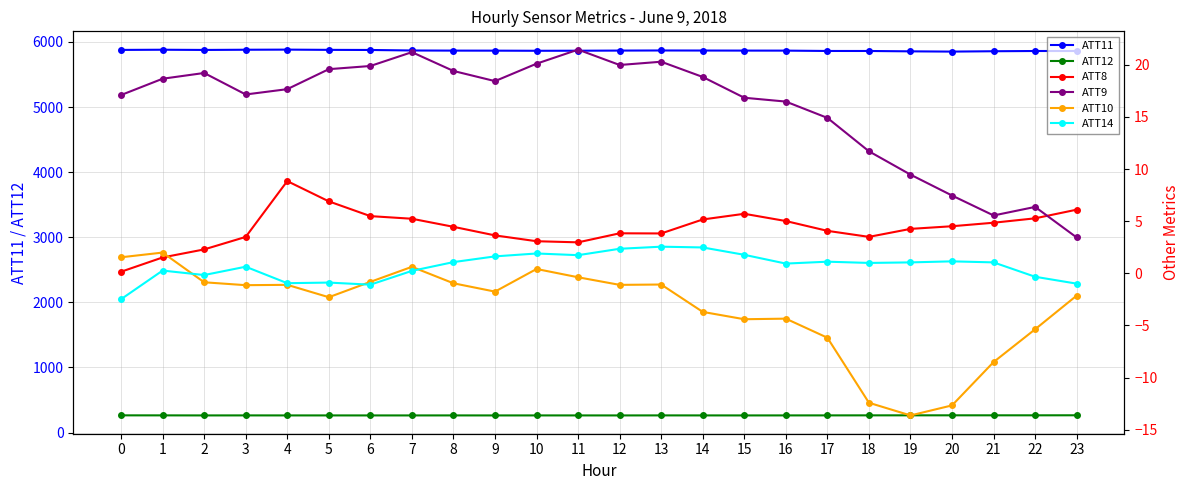

How many values in the ATT14 series are below 1?

12